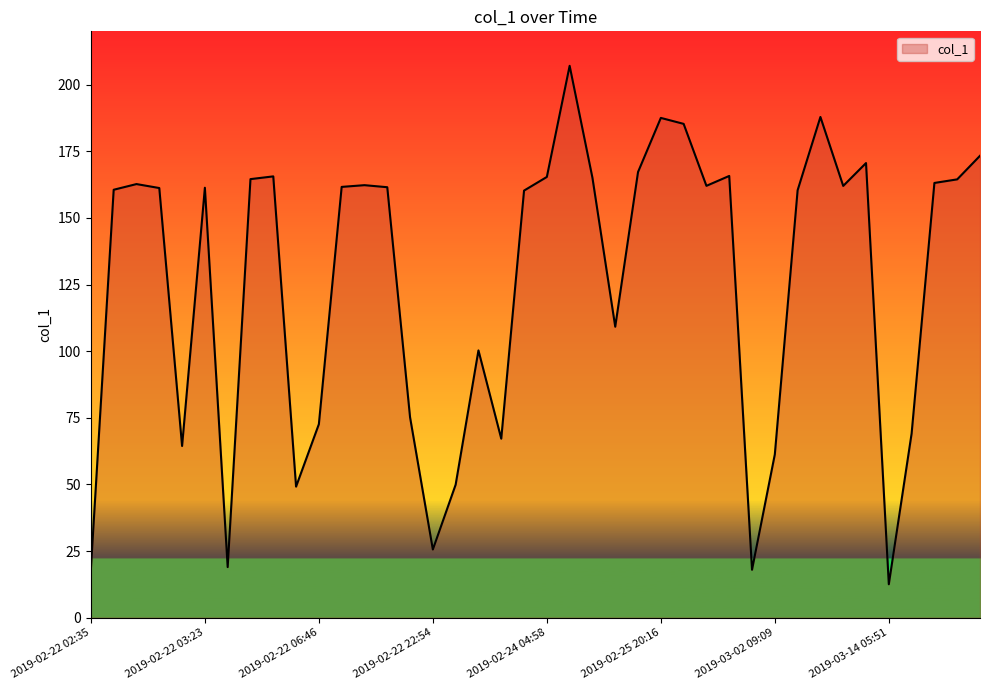

What is the greatest value displayed?

207.1